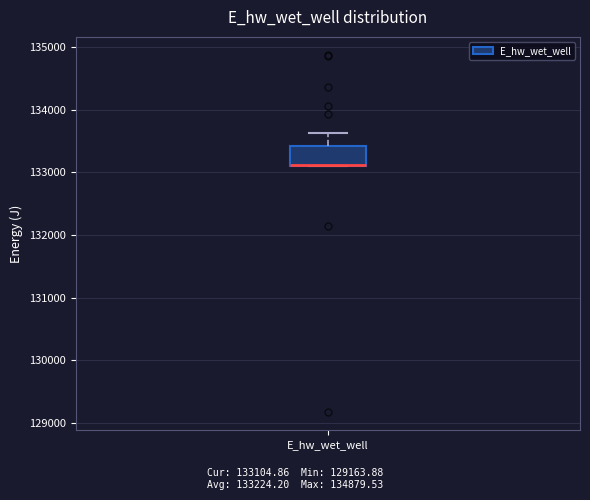

Where is the upper edge of the box for E_hw_wet_well on the y-axis? The values are not printed on the chart, so give them approximately, as read against the axis.

133400